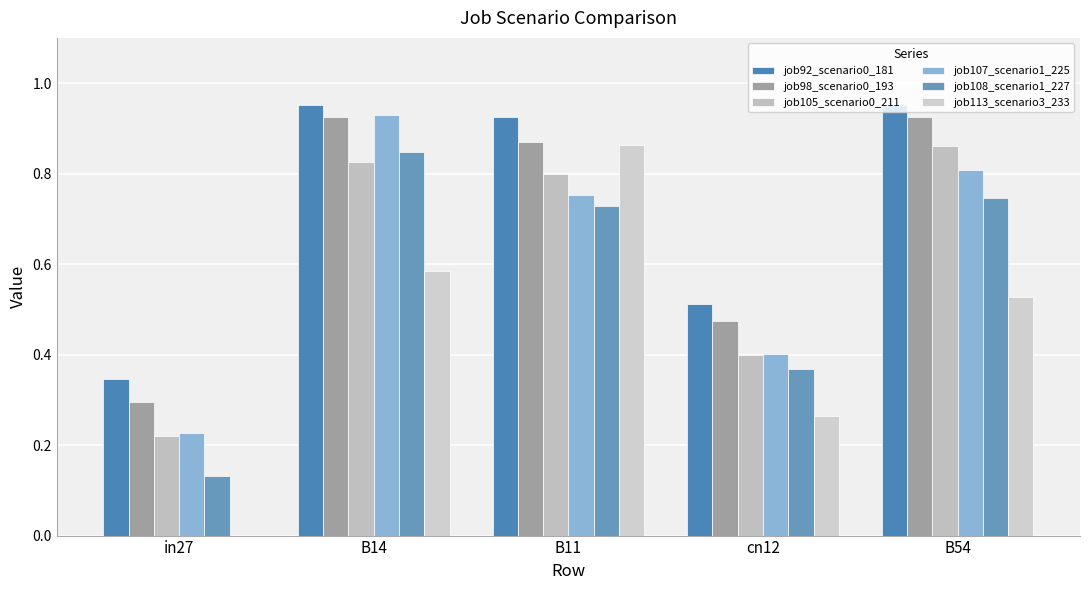

Is it true that job98_scenario0_193 equals 0.1 at cn12?

False